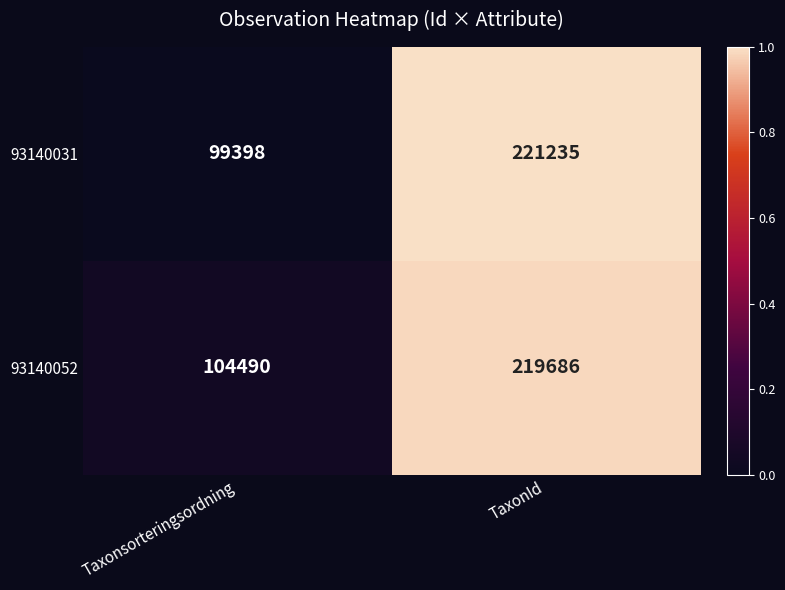

What is the maximum value shown in the chart?

221235